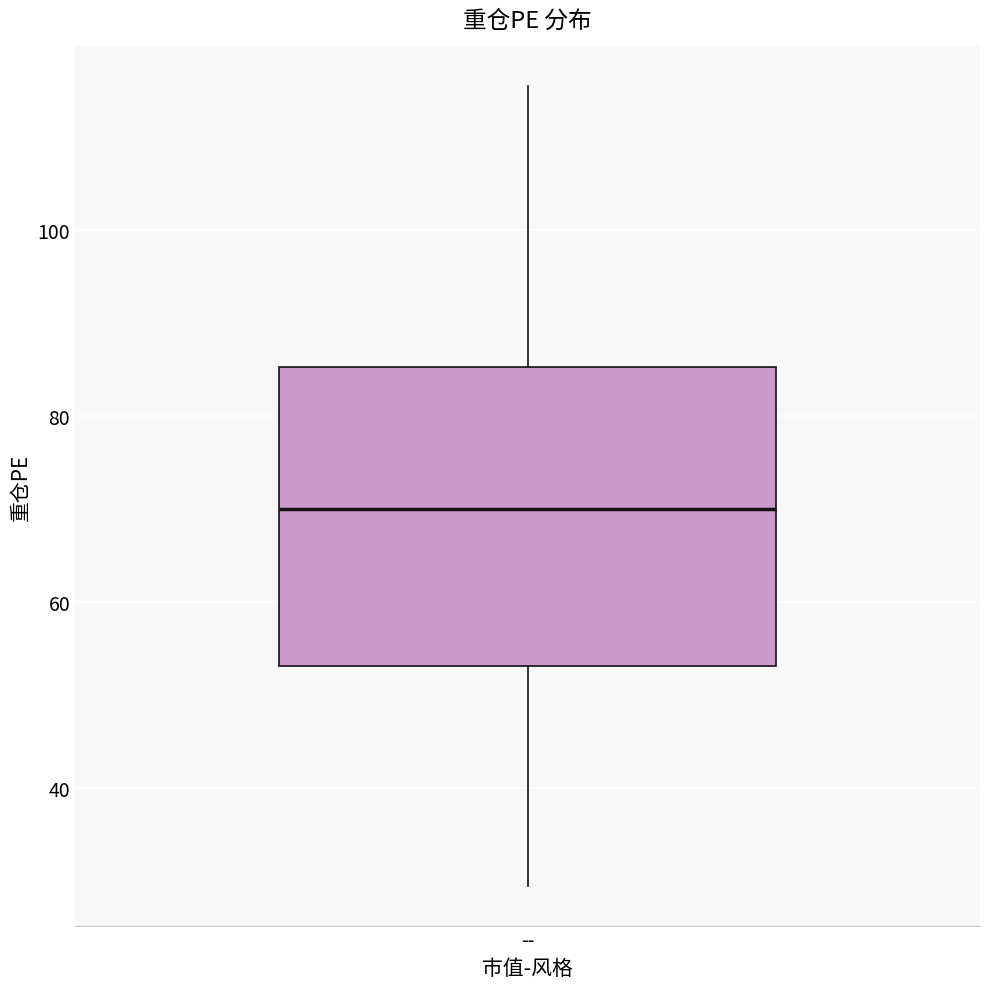

Where does the median line of the box for -- sit on the y-axis? The values are not printed on the chart, so give them approximately, as read against the axis.

70